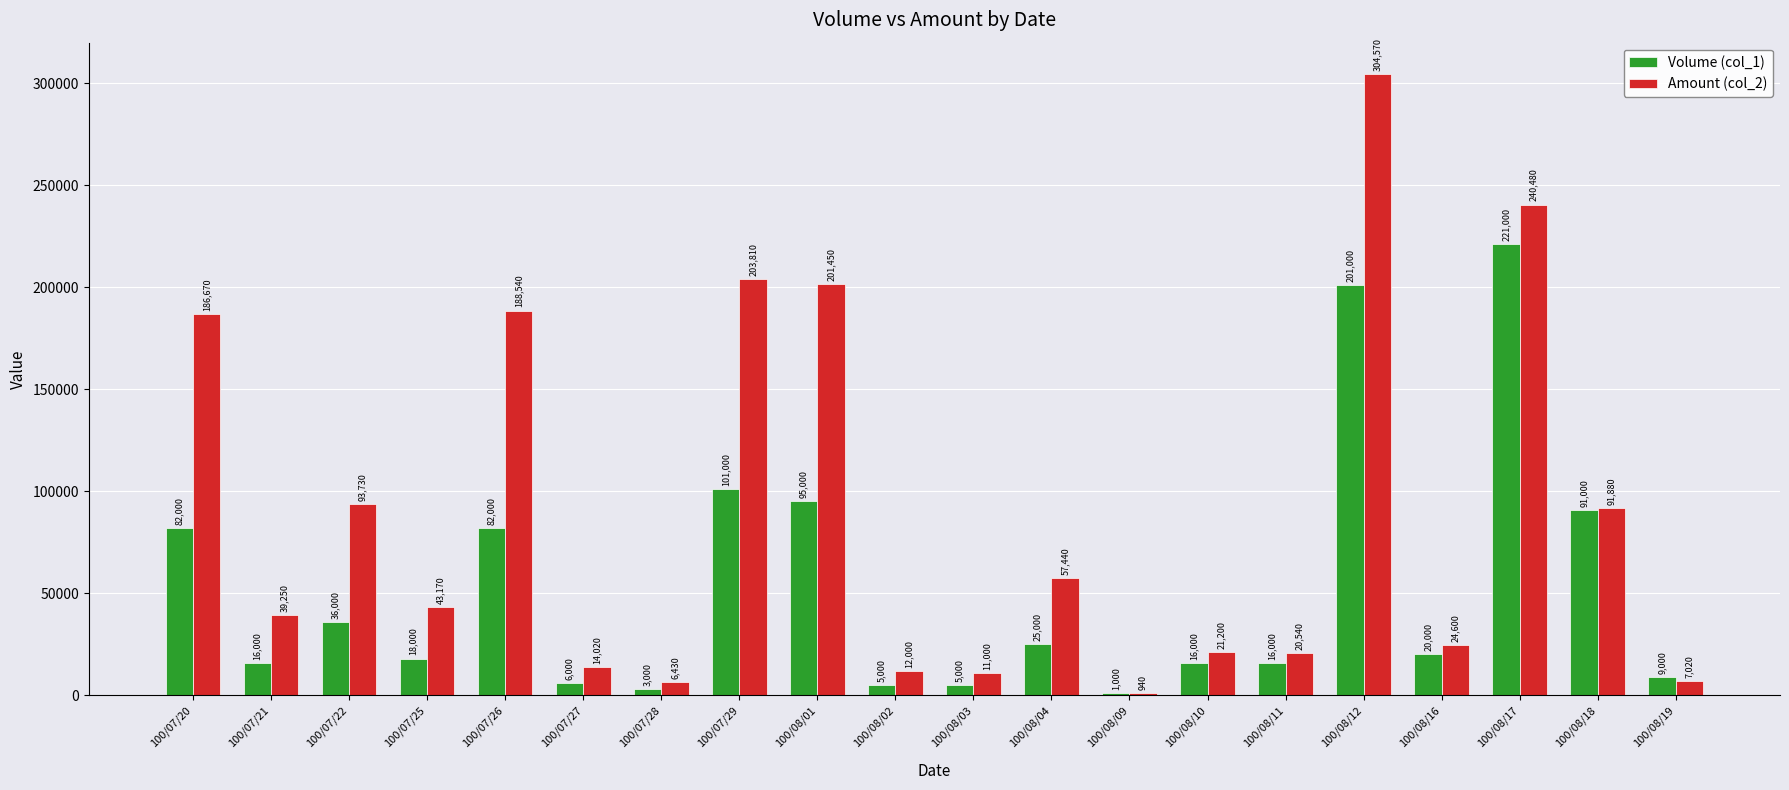

What is the highest value of the Volume (col_1) series?

221000